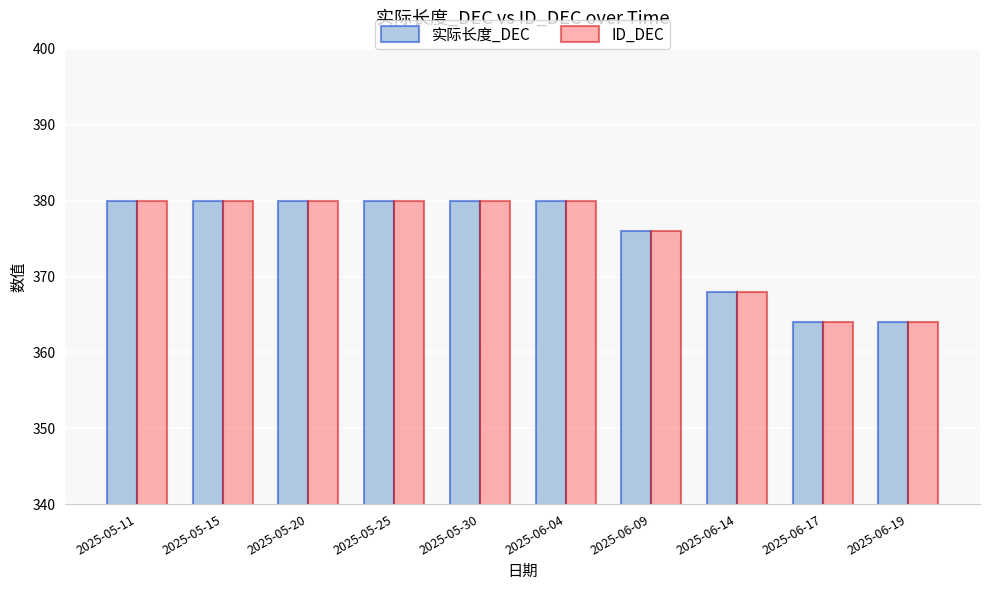

The value of 实际长度_DEC at 2025-06-14 is 512. True or false?

False